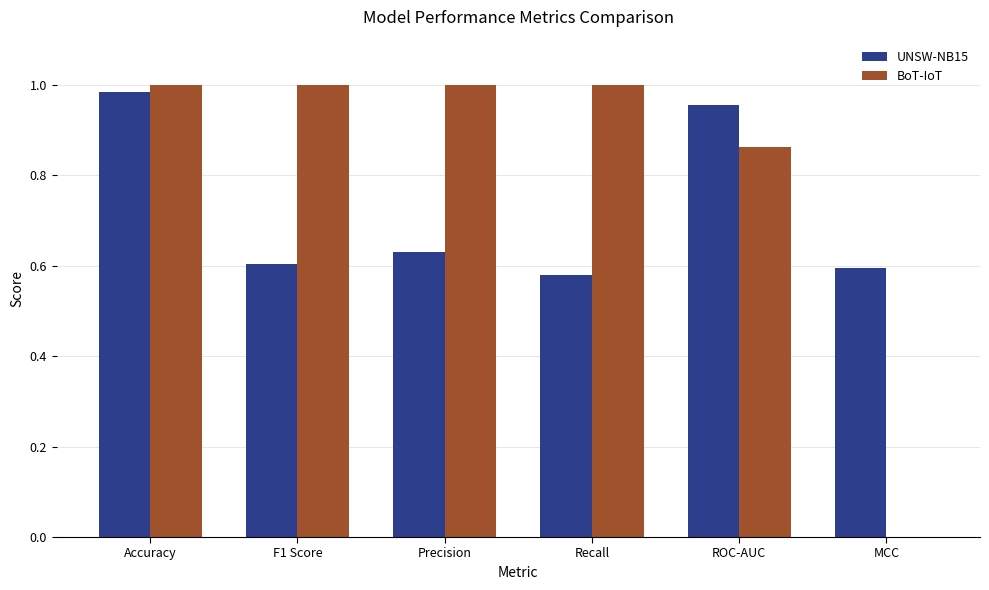

What is the sum of the BoT-IoT values at ROC-AUC and F1 Score?

1.9